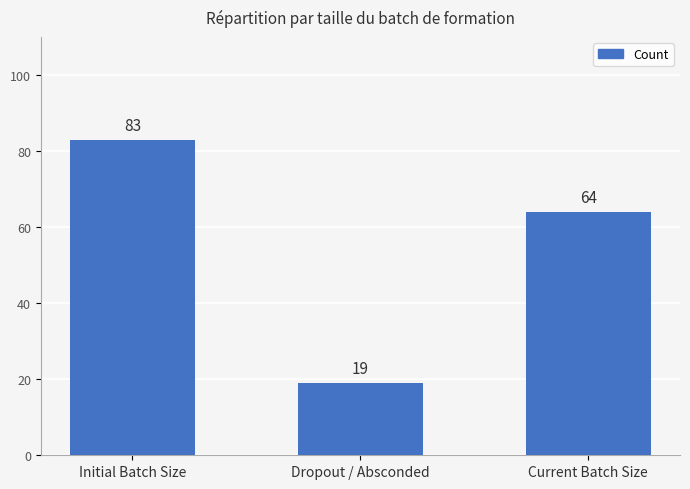

Which category has the lowest value across all series?

Dropout / Absconded